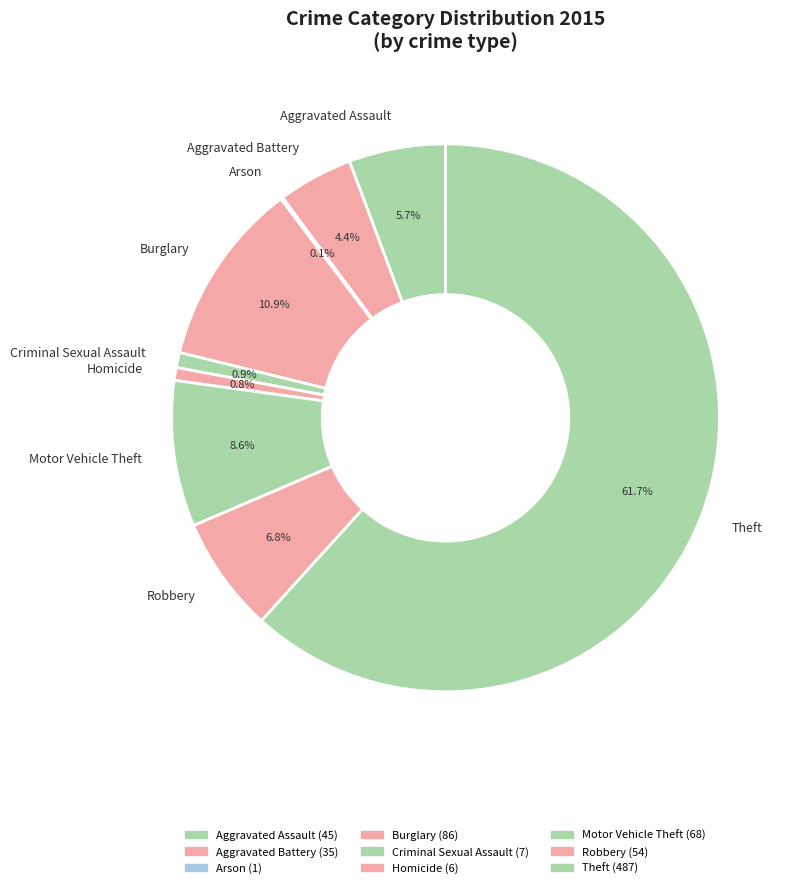

Which category has the biggest portion of the pie?

Theft